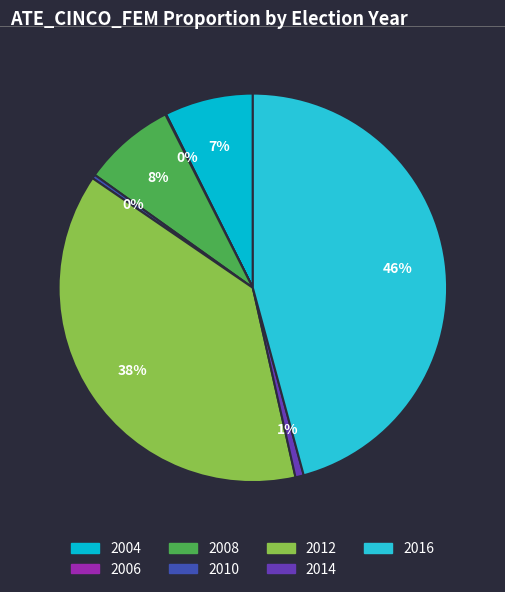

To the nearest percent, what percentage of the pie is 2016?

46%